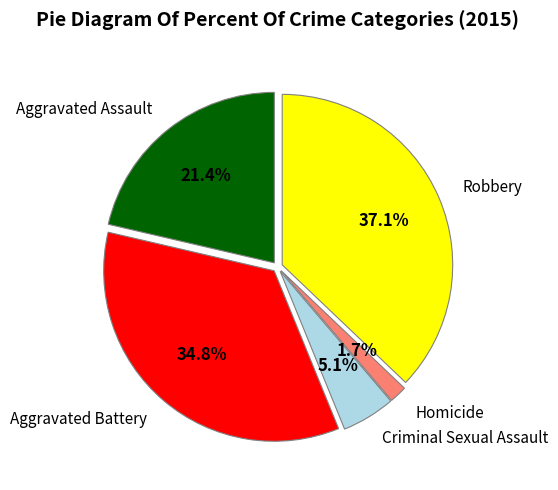

Does any single category account for the majority?

No